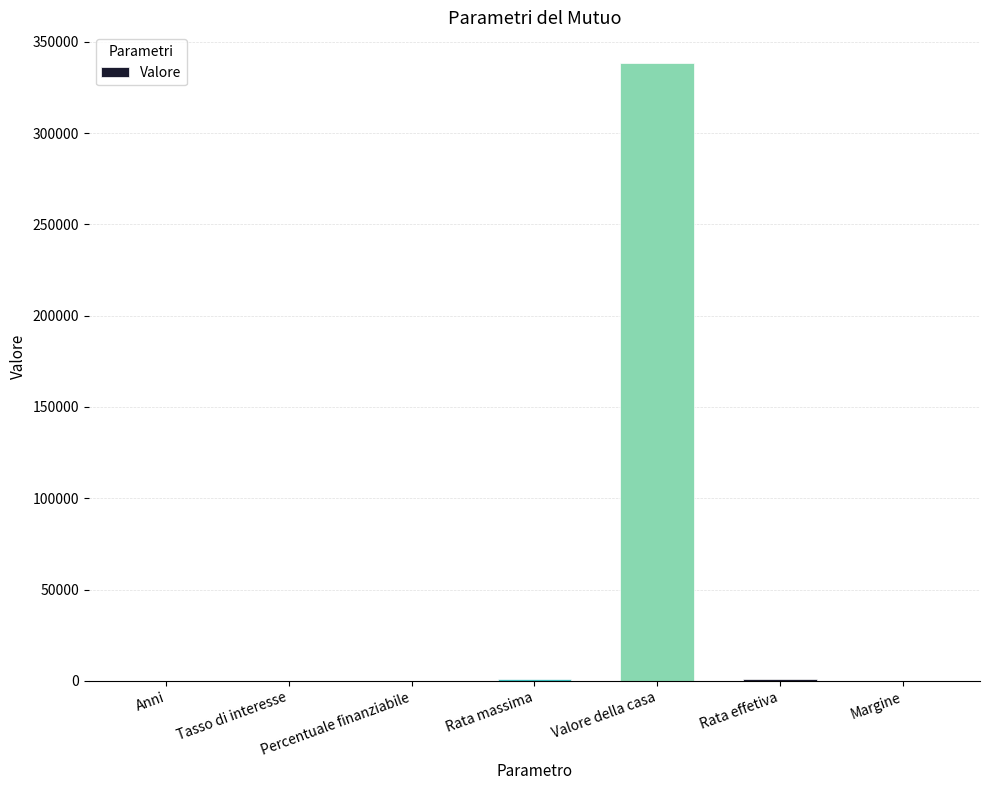

What is the change in value from Anni to Margine?

-30.0